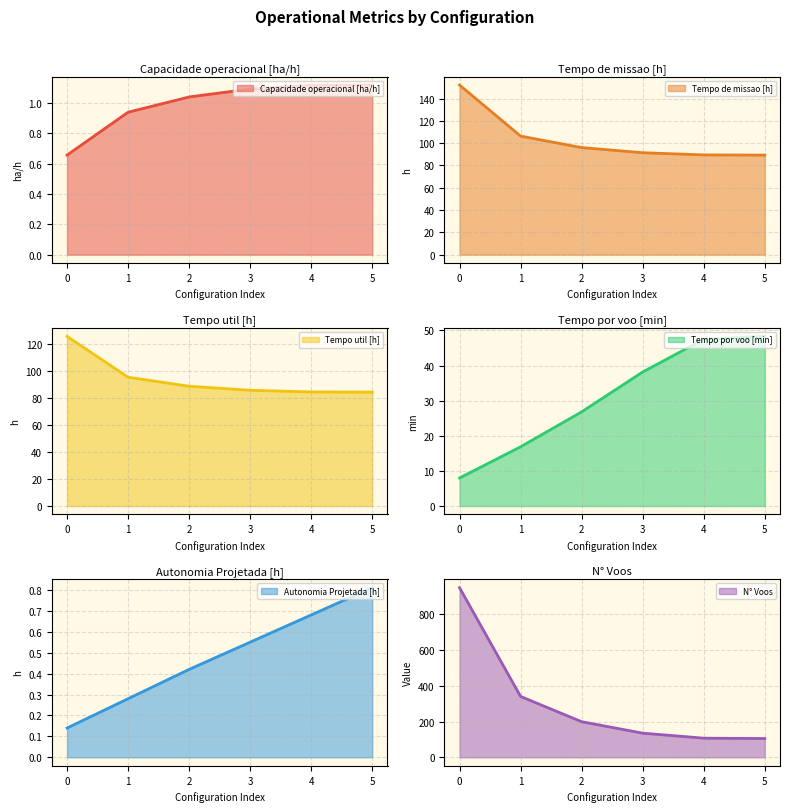

At which label is Tempo por voo [min] closest to 28?

2